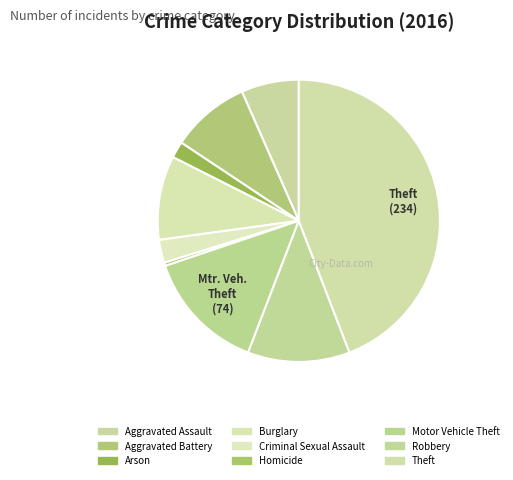

To the nearest percent, what percentage of the pie is Criminal Sexual Assault?

3%